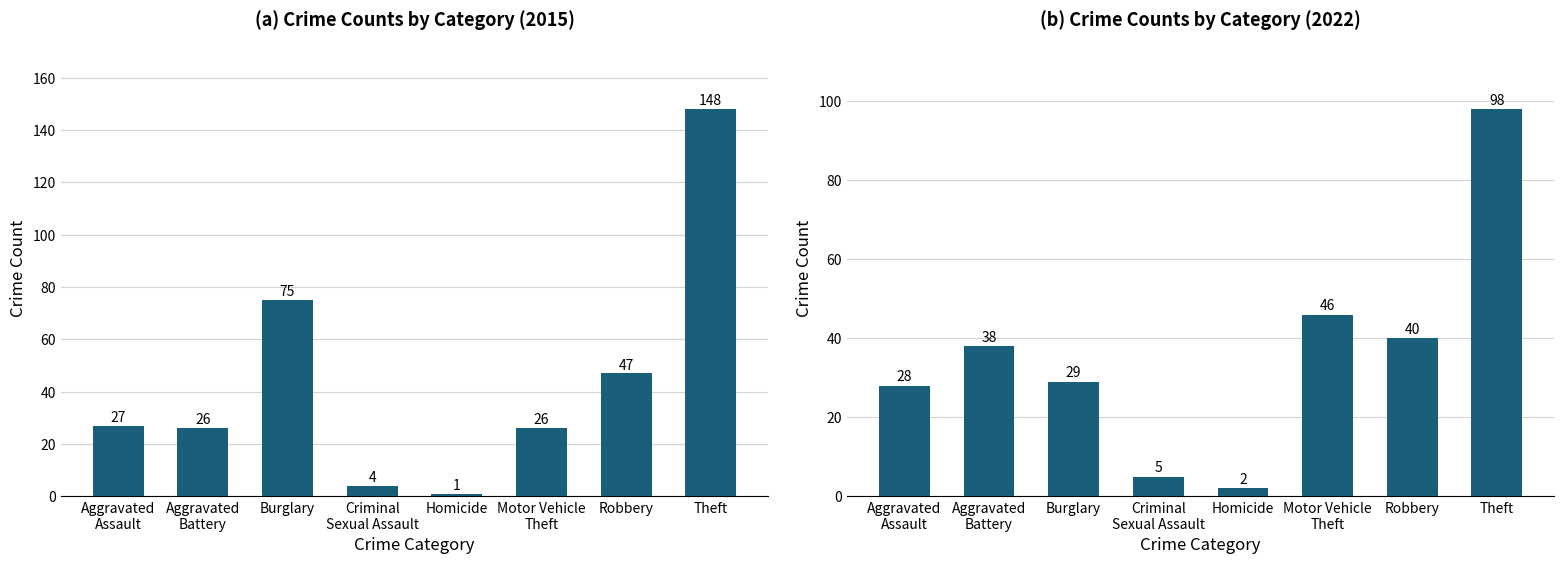

What is the change in value from Aggravated
Battery to Burglary?

-9